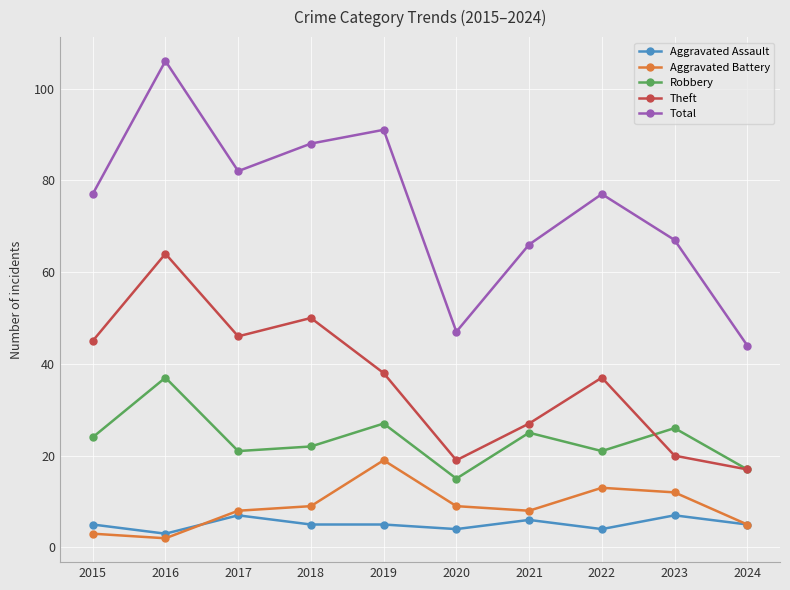

The value of Robbery at 2022 is 21. True or false?

True